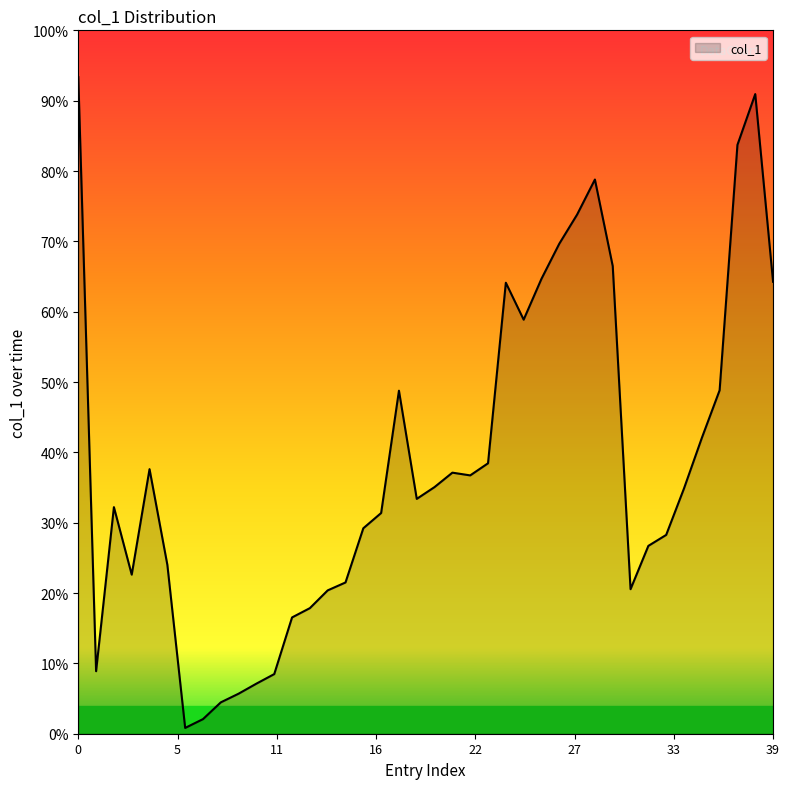

Is this an area chart (filled region under the line)?

Yes